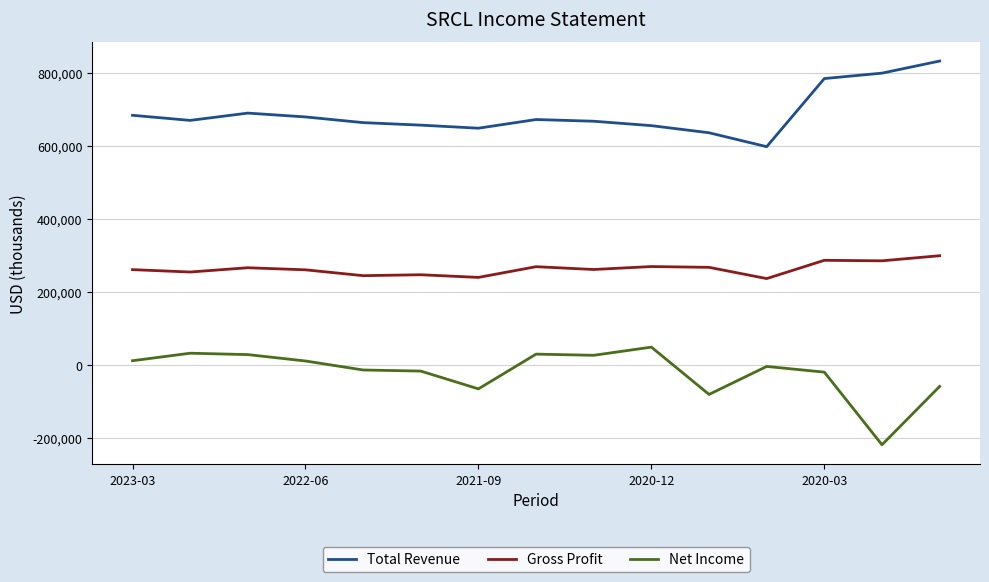

List the series in order of their peak value, lowest first.

Net Income, Gross Profit, Total Revenue